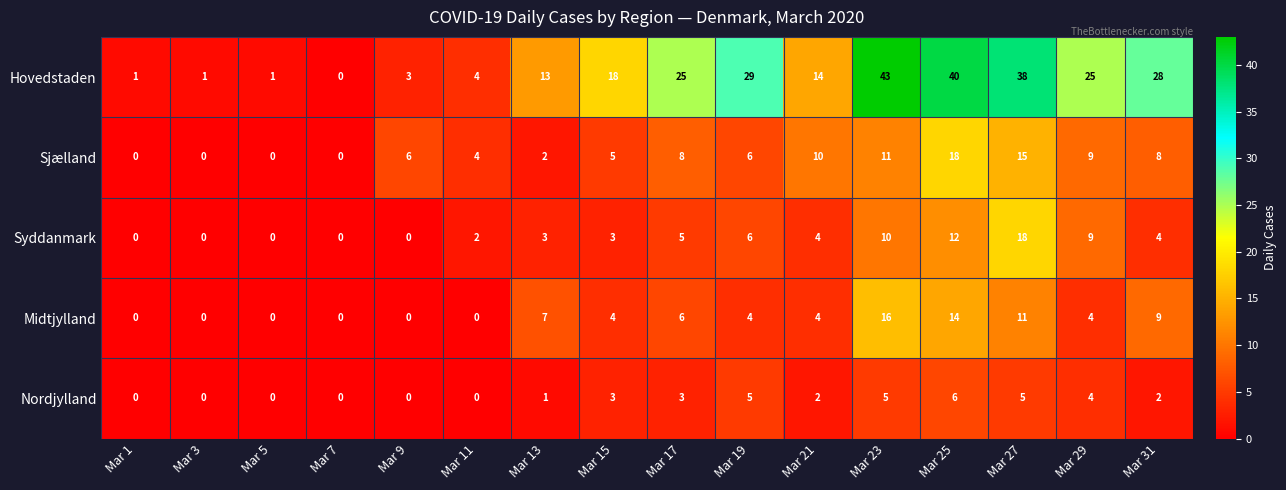

How many categories are shown in the chart?

16